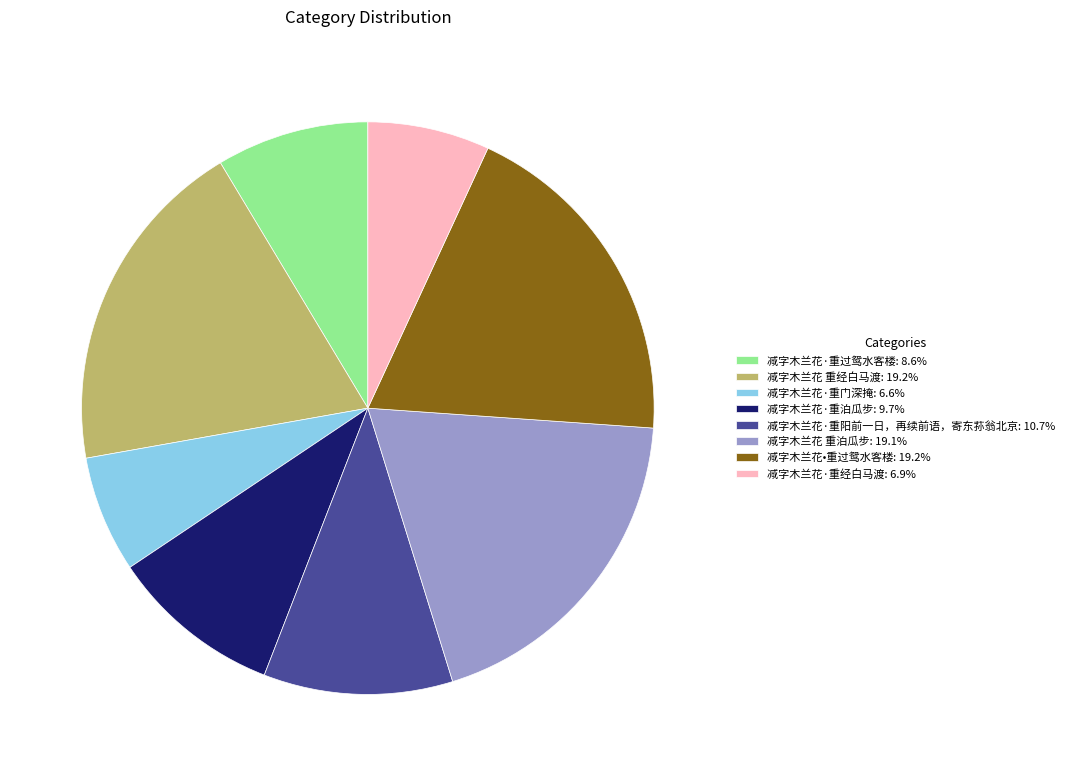

Approximately how many times larger is the value at 减字木兰花 重泊瓜步: 19.1% compared to 减字木兰花·重阳前一日，再续前语，寄东荪翁北京: 10.7%?

1.8